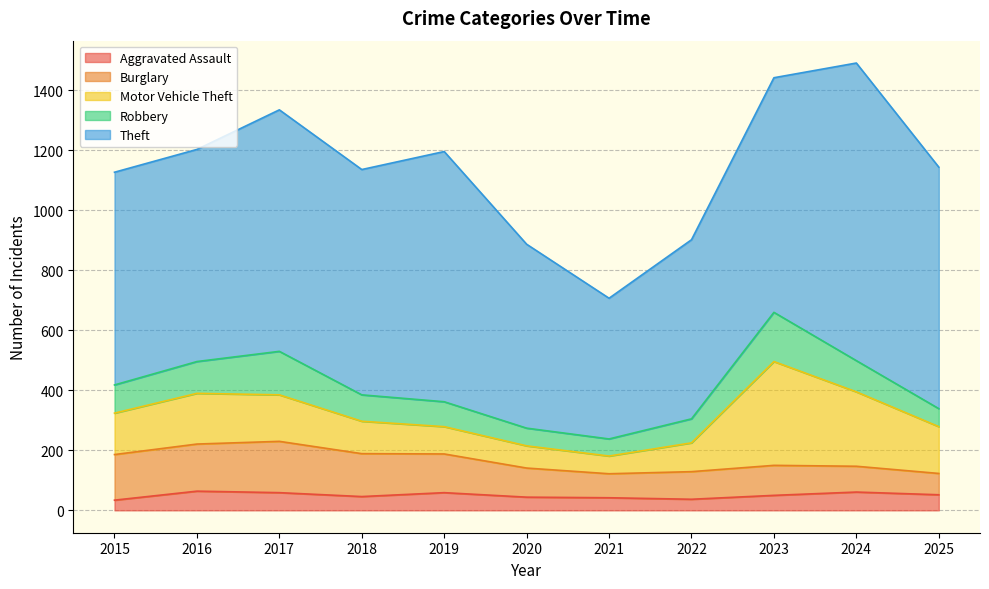

What is the sum of all Aggravated Assault values?

548